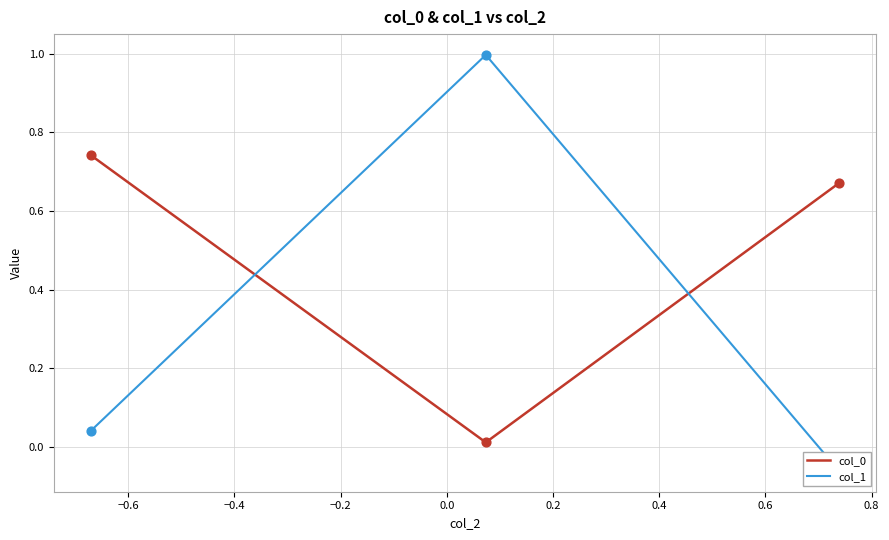

Which series contains the highest Y value?

col_1